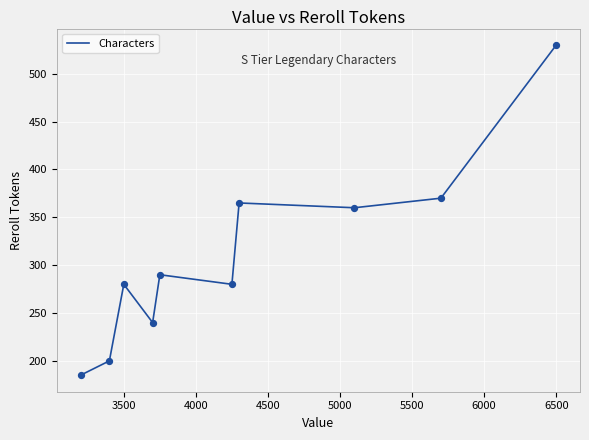

What is the difference between the maximum and minimum values?

345